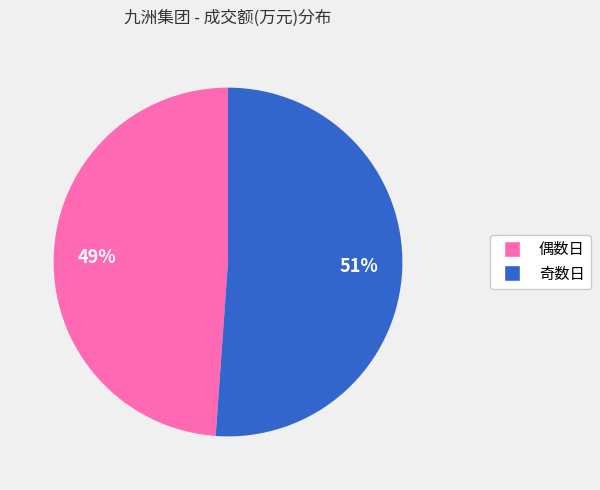

To the nearest percent, what is the difference between the largest and smallest slice percentages?

2%